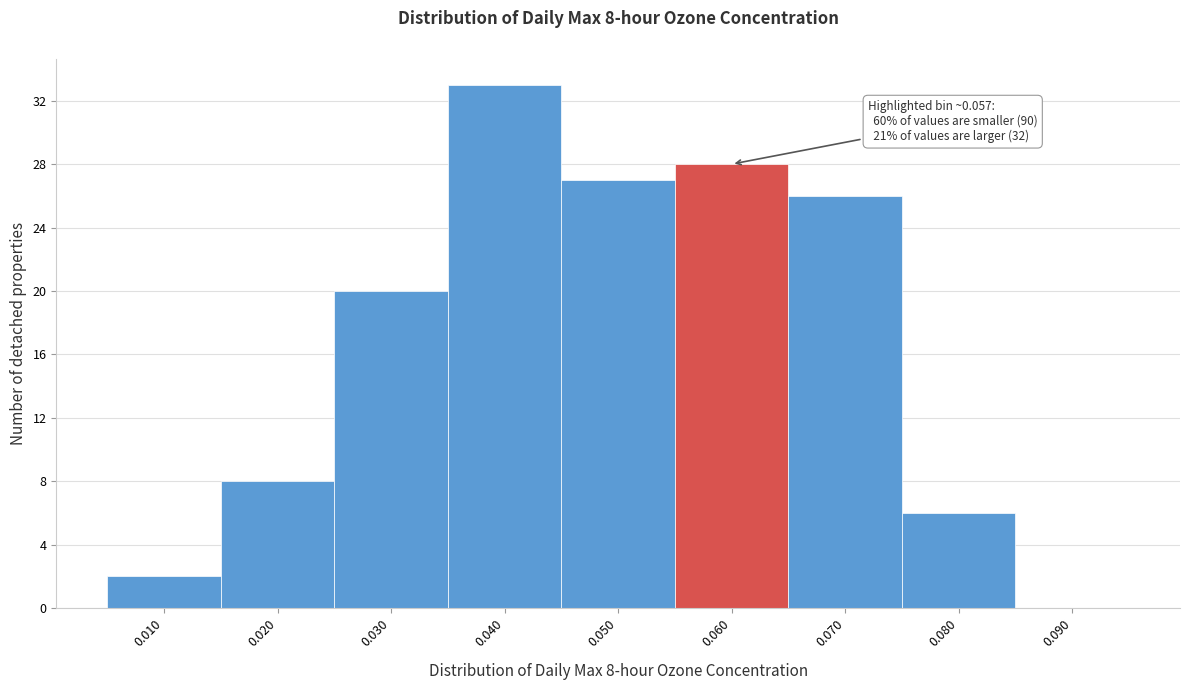

Which range on the x-axis has the tallest bar?

0.035 to 0.045